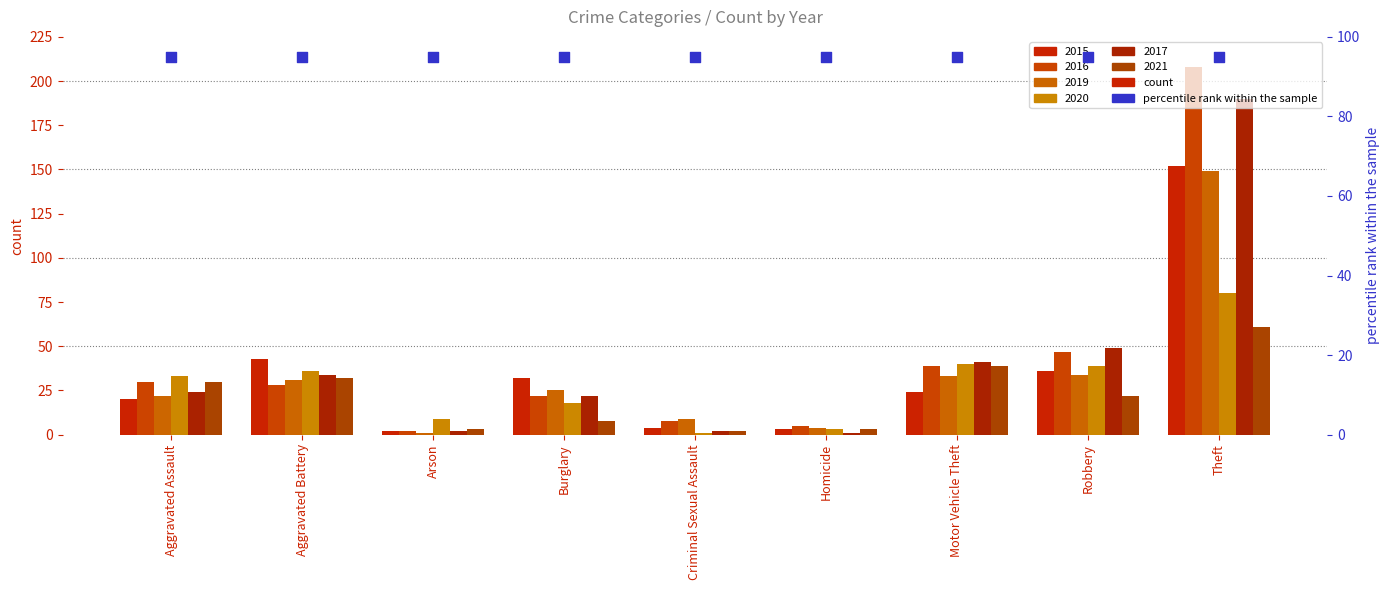

Which series has the largest Y range (max minus min)?

2016